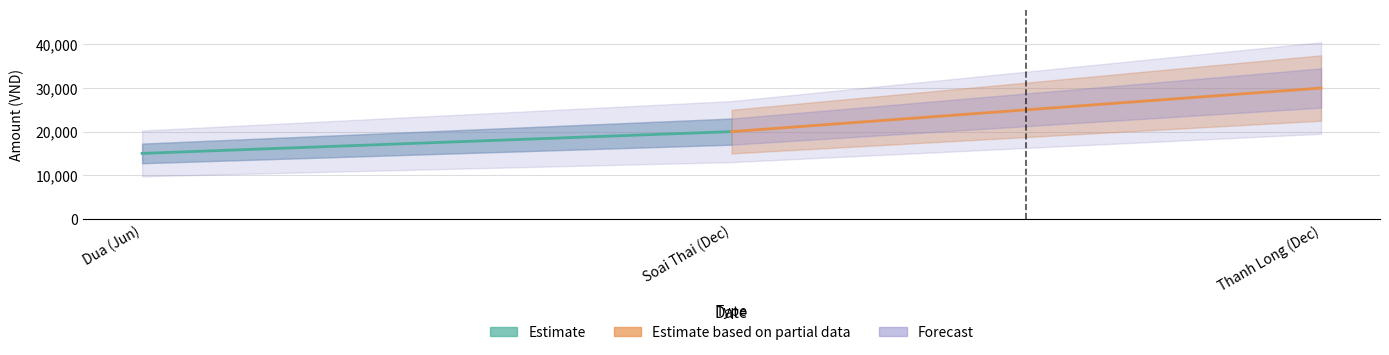

What is the change in value from 12-06-2023 to 12-12-2023?

+5000